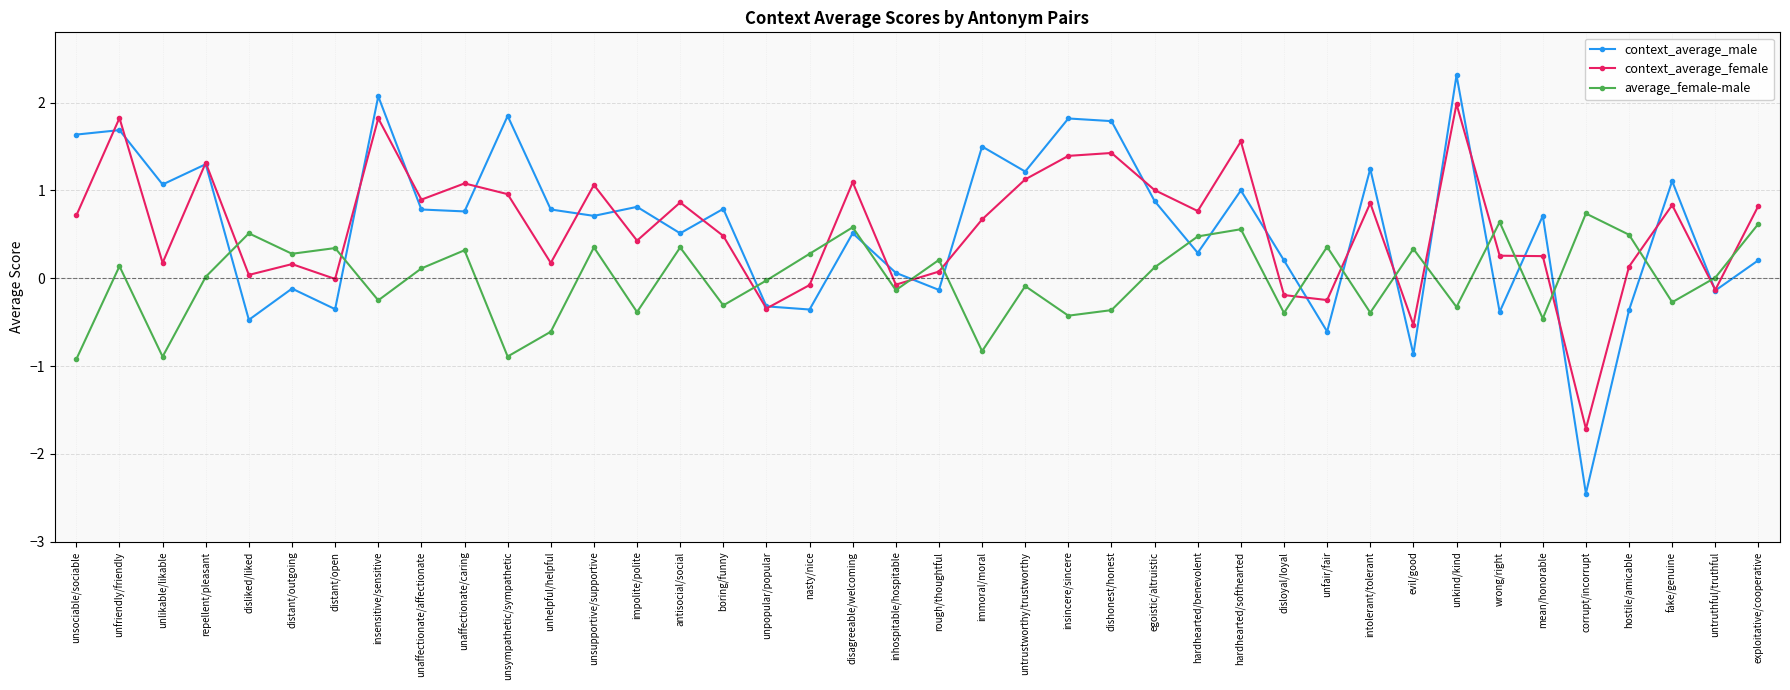

Where do average_female-male and context_average_male first cross each other?

repellent/pleasant and disliked/liked